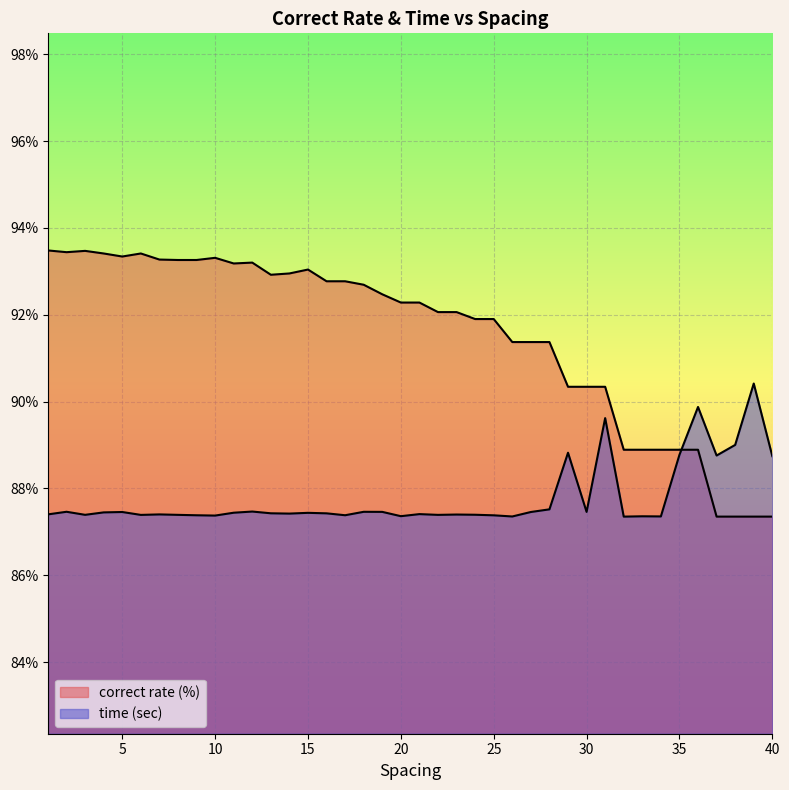

Rank the series by their average value, from lowest to highest.

time (sec) line, correct rate (%) line